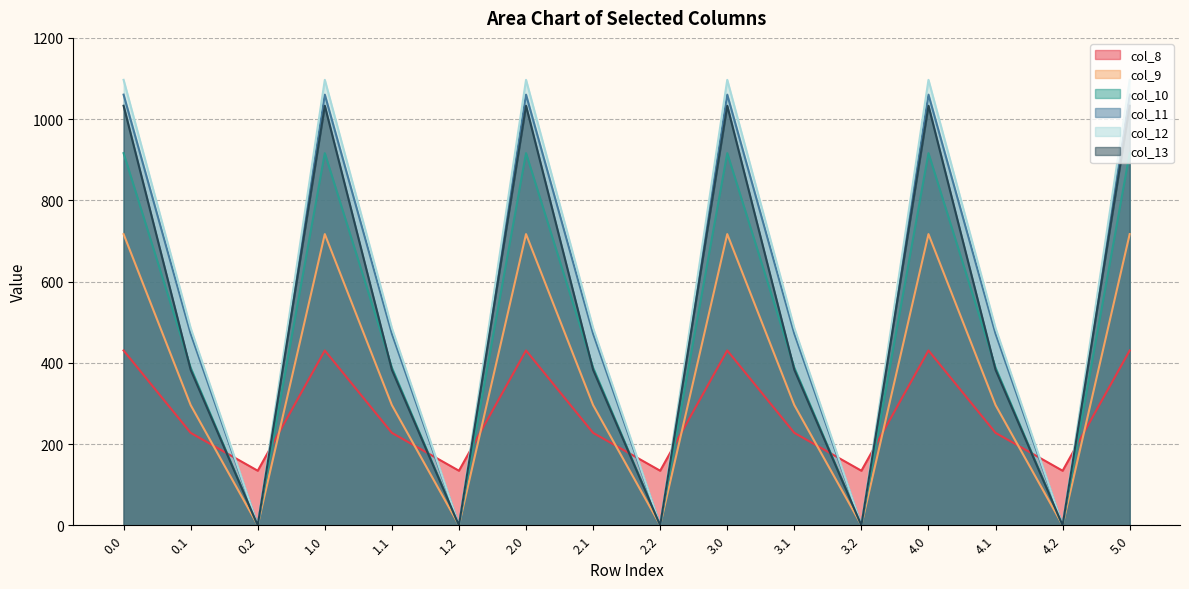

What is the label of the 14th point from the left?

4.1